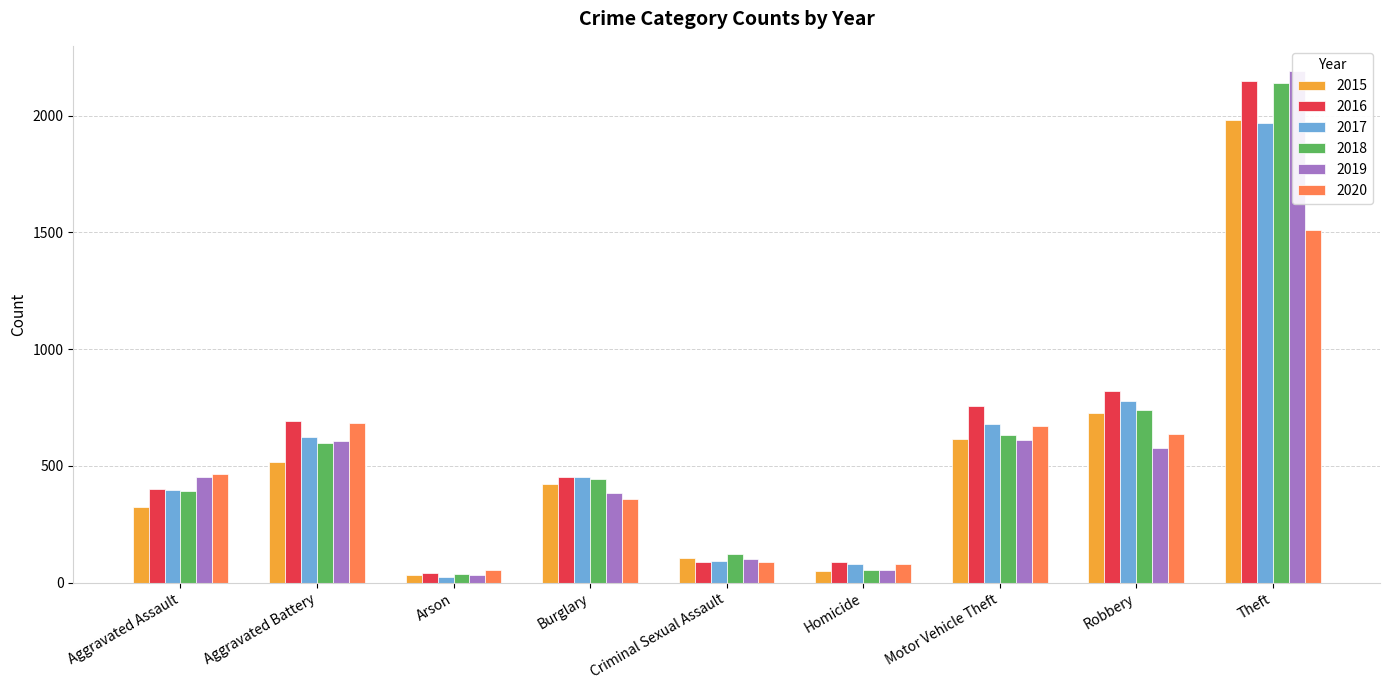

Which series has the largest total across all categories?

2016